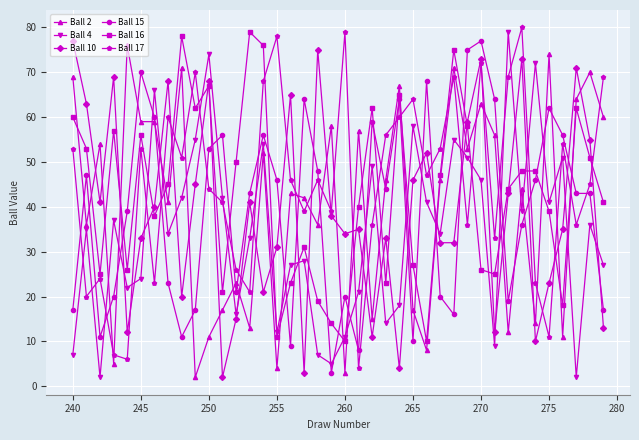

What is the difference between the maximum and minimum values in the Ball 4 series?

77